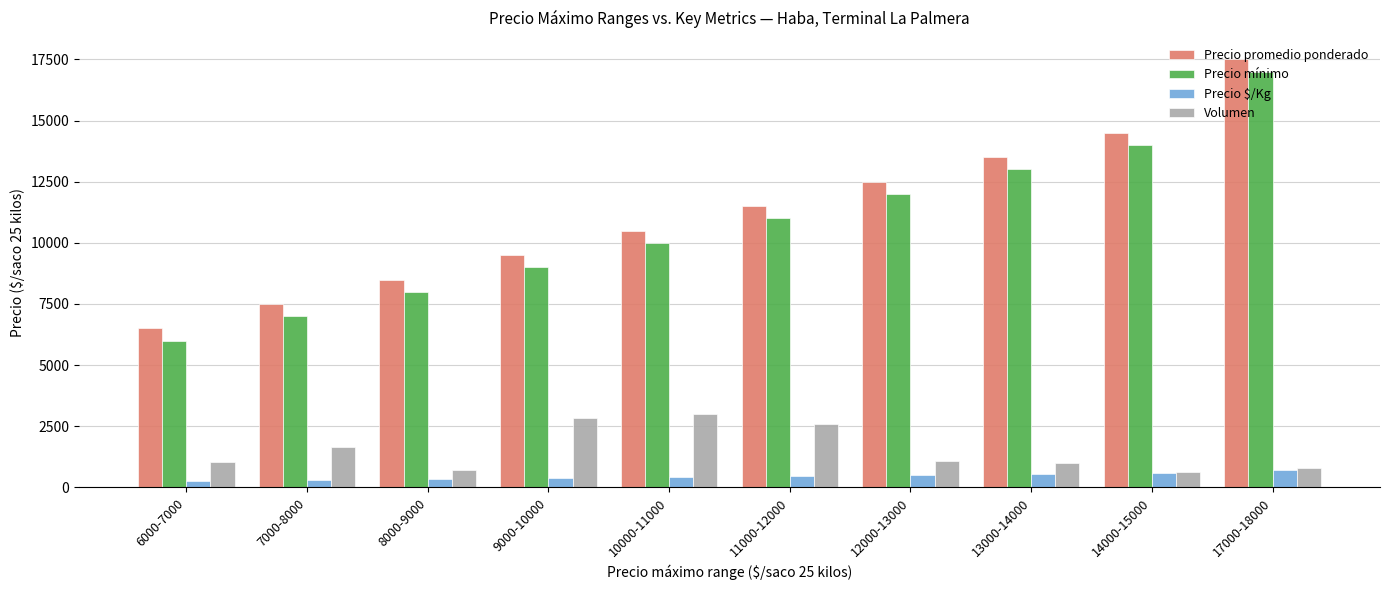

Is the value of Precio $/Kg at 6000-7000 greater than the value of Volumen at 6000-7000?

No